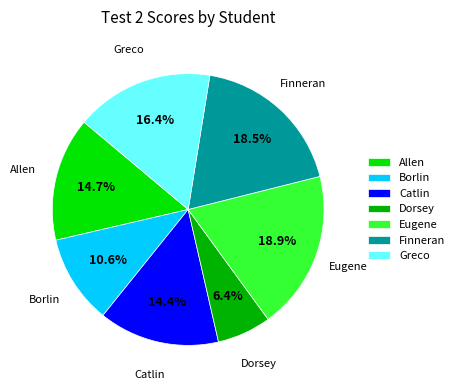

What is the ratio of the value at Greco to the value at Dorsey?

2.6